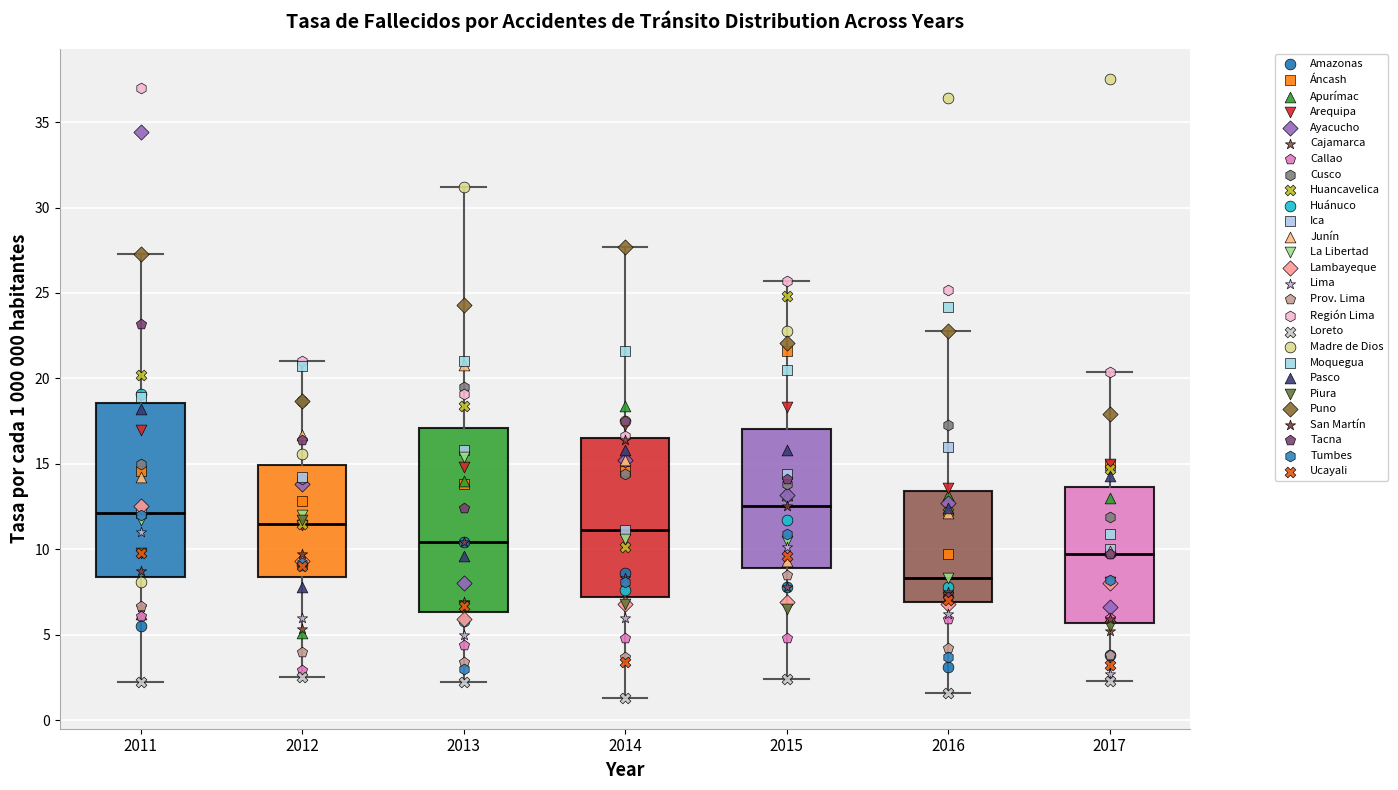

Reading left to right, transcribe this box plot: for each box, give where its median line is, the range the box spans, and where its two whiskers end, as read against the y-axis. The values are not printed on the chart, so give them approximately, as read against the axis.

2011: median 12.0, box 8.5 to 18.5, whiskers 2.0 to 27.5
2012: median 11.5, box 8.5 to 15.0, whiskers 2.5 to 21.0
2013: median 10.5, box 6.5 to 17.0, whiskers 2.0 to 31.0
2014: median 11.0, box 7.0 to 16.5, whiskers 1.5 to 27.5
2015: median 12.5, box 9.0 to 17.0, whiskers 2.5 to 25.5
2016: median 8.5, box 7.0 to 13.5, whiskers 1.5 to 23.0
2017: median 9.5, box 5.5 to 13.5, whiskers 2.5 to 20.5